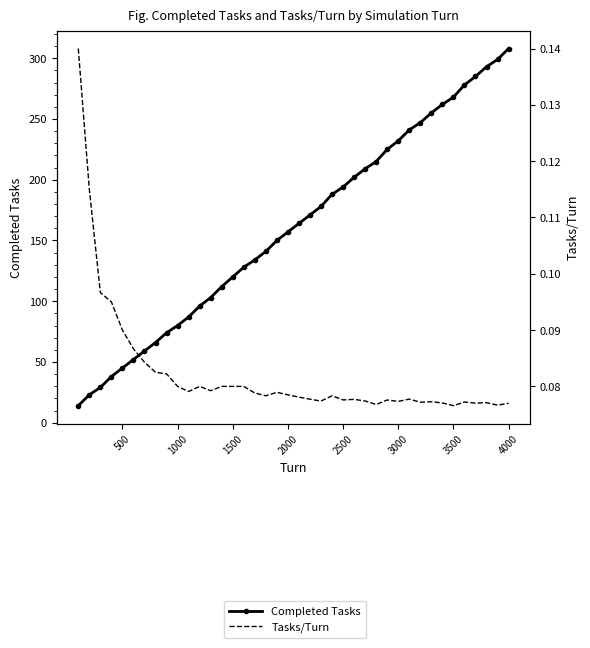

True or false: Completed Tasks and Tasks/Turn cross at least once.

False